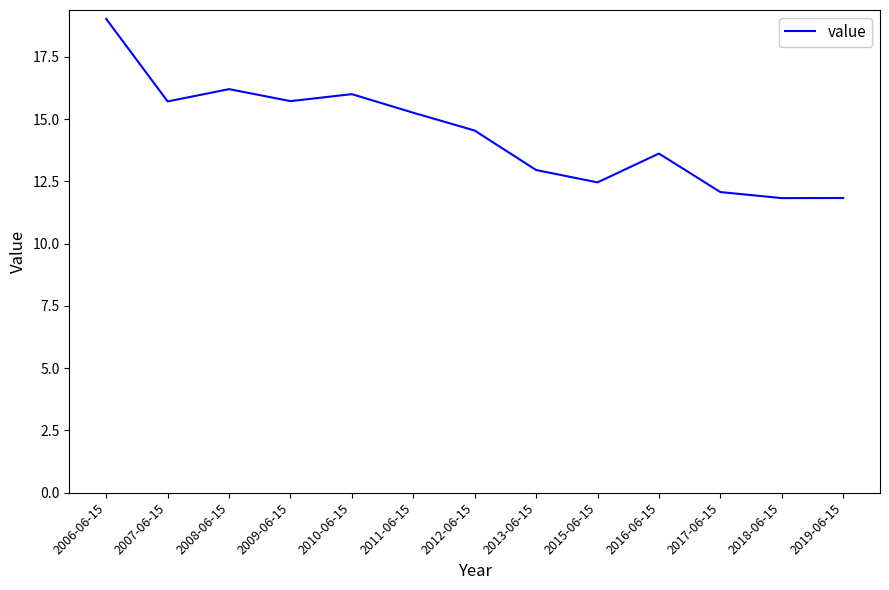

Does the chart display data point markers on the line(s)?

No